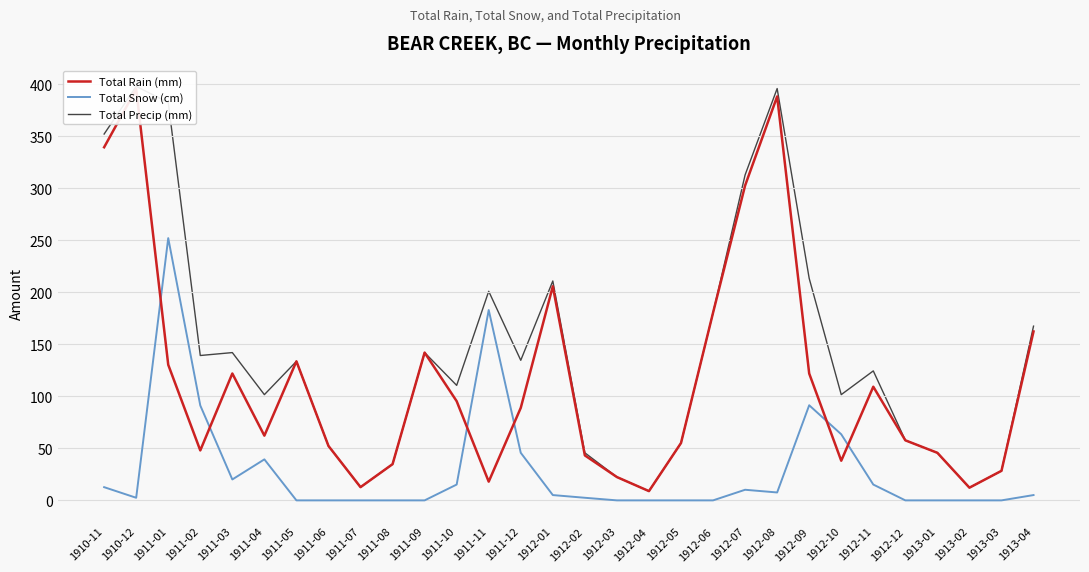

Reading left to right, list all the values displayed in this chart.

Total Rain (mm): 1910-11=339.3	1910-12=395.2	1911-01=130.3	1911-02=48.0	1911-03=121.9	1911-04=62.2	1911-05=133.6	1911-06=52.3	1911-07=12.7	1911-08=34.8	1911-09=142.0	1911-10=95.3	1911-11=18.0	1911-12=88.9	1912-01=205.7	1912-02=43.2	1912-03=22.4	1912-04=8.9	1912-05=55.1	1912-06=180.3	1912-07=302.5	1912-08=388.1	1912-09=121.9	1912-10=38.1	1912-11=109.2	1912-12=57.7	1913-01=45.7	1913-02=12.2	1913-03=28.4	1913-04=162.3
Total Snow (cm): 1910-11=12.7	1910-12=2.5	1911-01=252.0	1911-02=91.2	1911-03=20.1	1911-04=39.4	1911-05=0.0	1911-06=0.0	1911-07=0.0	1911-08=0.0	1911-09=0.0	1911-10=15.2	1911-11=182.9	1911-12=45.7	1912-01=5.1	1912-02=2.5	1912-03=0.0	1912-04=0.0	1912-05=0.0	1912-06=0.0	1912-07=10.2	1912-08=7.6	1912-09=91.4	1912-10=63.5	1912-11=15.2	1912-12=0.0	1913-01=0.0	1913-02=0.0	1913-03=0.0	1913-04=5.1
Total Precip (mm): 1910-11=352.0	1910-12=397.8	1911-01=382.3	1911-02=139.2	1911-03=142.0	1911-04=101.6	1911-05=133.6	1911-06=52.3	1911-07=12.7	1911-08=34.8	1911-09=142.0	1911-10=110.5	1911-11=200.9	1911-12=134.6	1912-01=210.8	1912-02=45.7	1912-03=22.4	1912-04=8.9	1912-05=55.1	1912-06=180.3	1912-07=312.7	1912-08=395.7	1912-09=213.3	1912-10=101.6	1912-11=124.4	1912-12=57.7	1913-01=45.7	1913-02=12.2	1913-03=28.4	1913-04=167.4